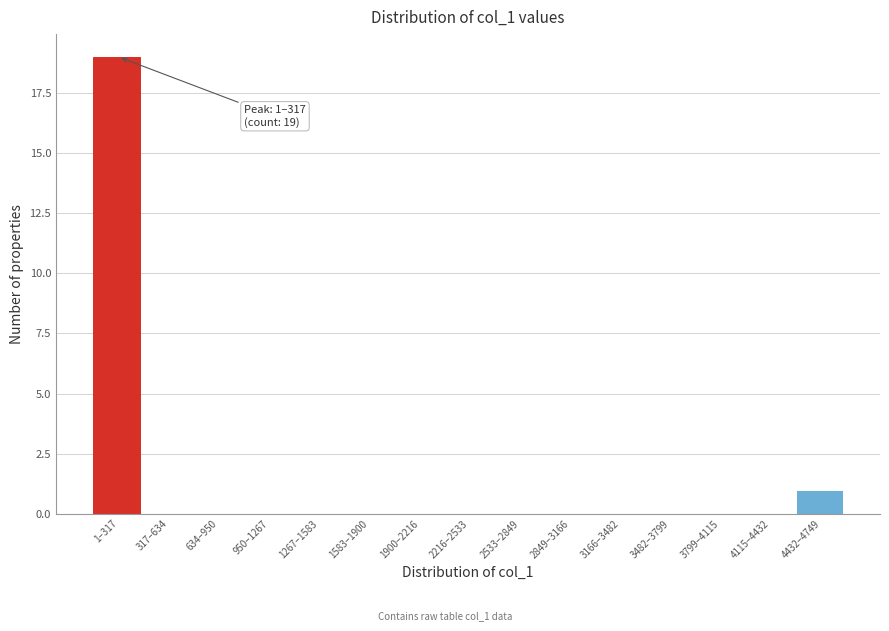

Reading right to left, list all the values displayed in this chart.

4432–4749=1	4115–4432=0	3799–4115=0	3482–3799=0	3166–3482=0	2849–3166=0	2533–2849=0	2216–2533=0	1900–2216=0	1583–1900=0	1267–1583=0	950–1267=0	634–950=0	317–634=0	1–317=19